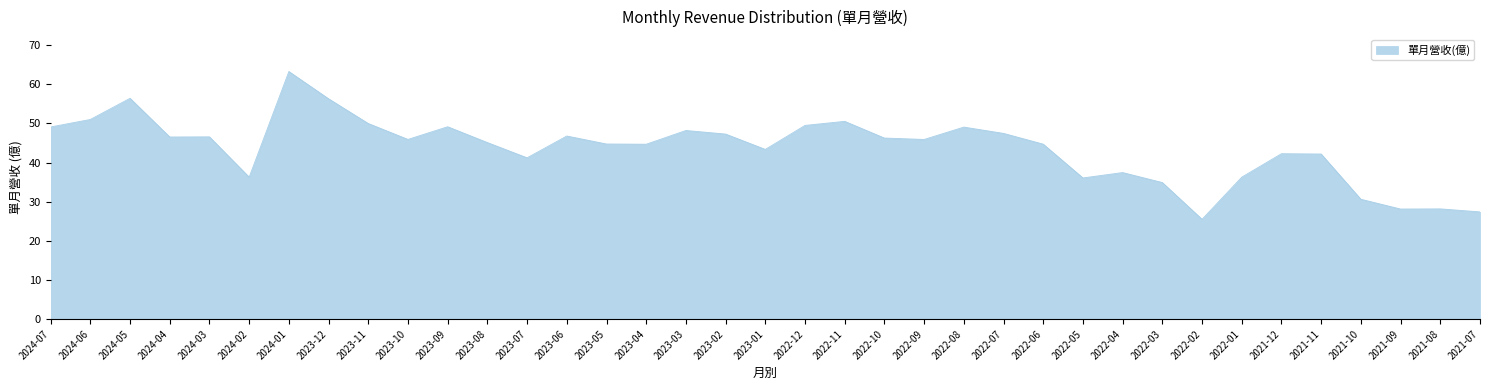

How many lines are shown in the chart?

1